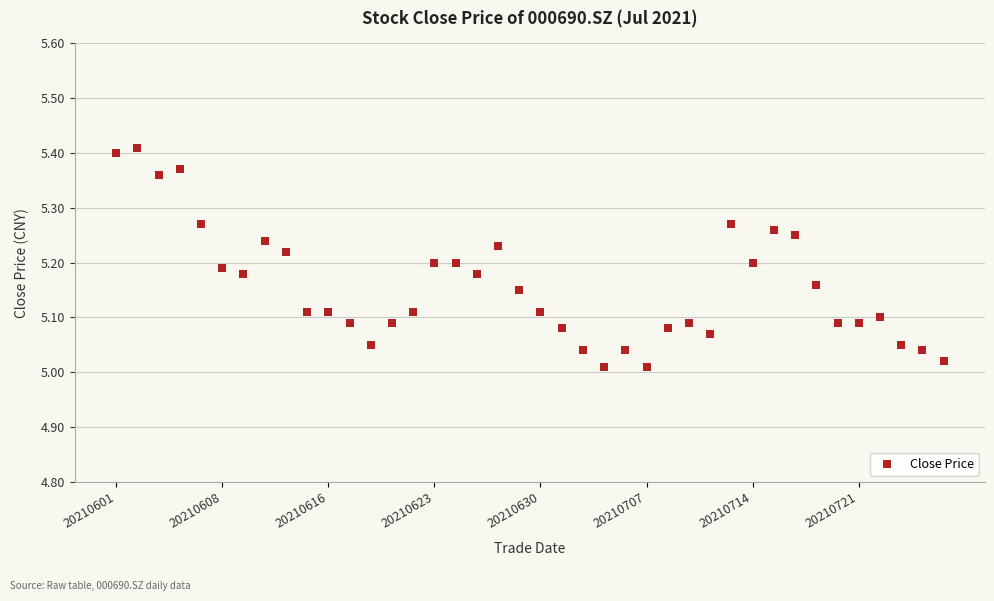

What is the range of Y values (max minus min)?

0.4